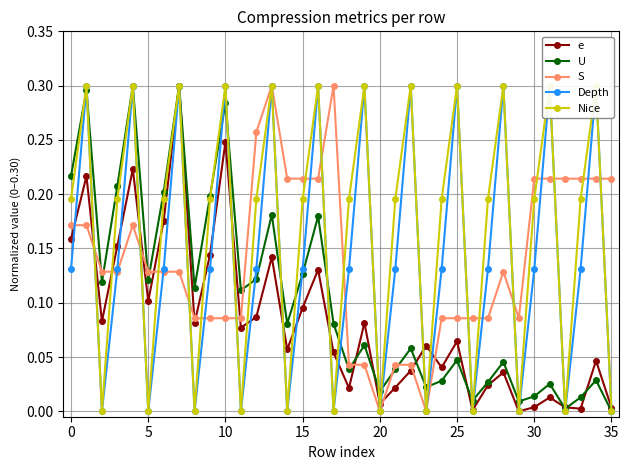

Which has a higher value, 26 or 20?

20